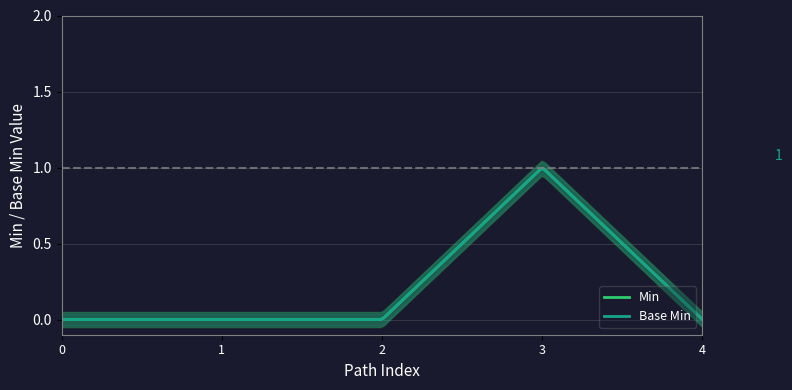

True or false: Extension and Extension.id intersect in this chart.

False